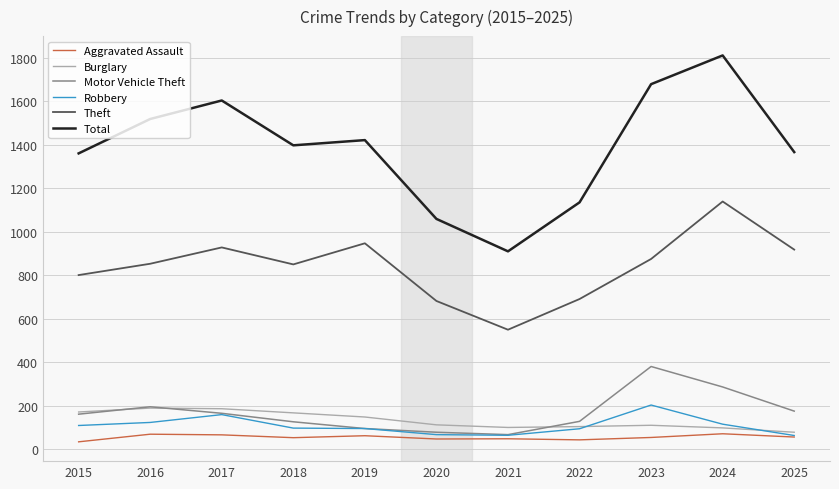

True or false: Theft has a value of 875 at 2023.

True